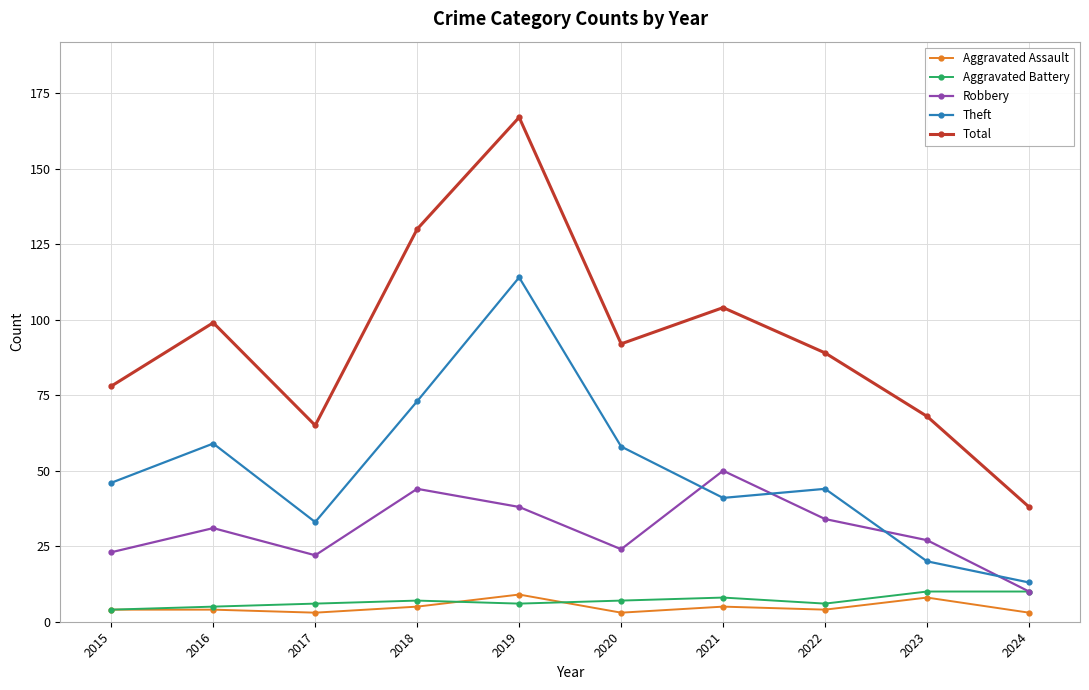

At which category does Theft reach its first local valley?

2017